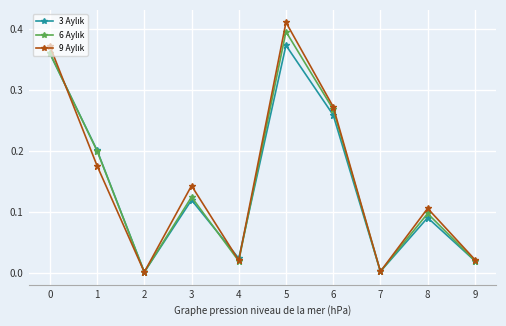

What is the total value across all series at 1?

0.6